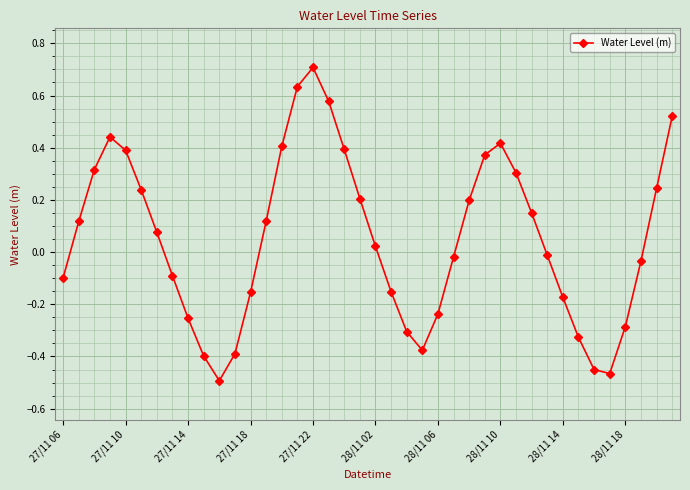

What is the value of the 17th point from the left?

0.7